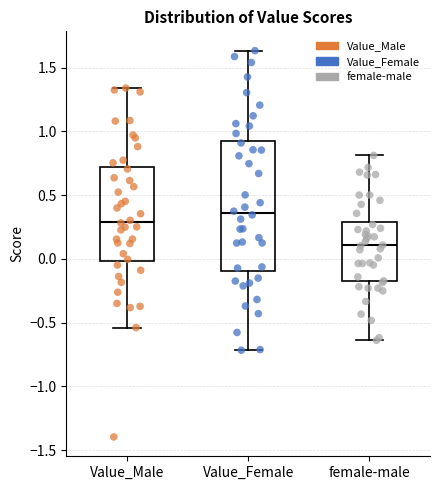

Which box has the lowest median line?

female-male